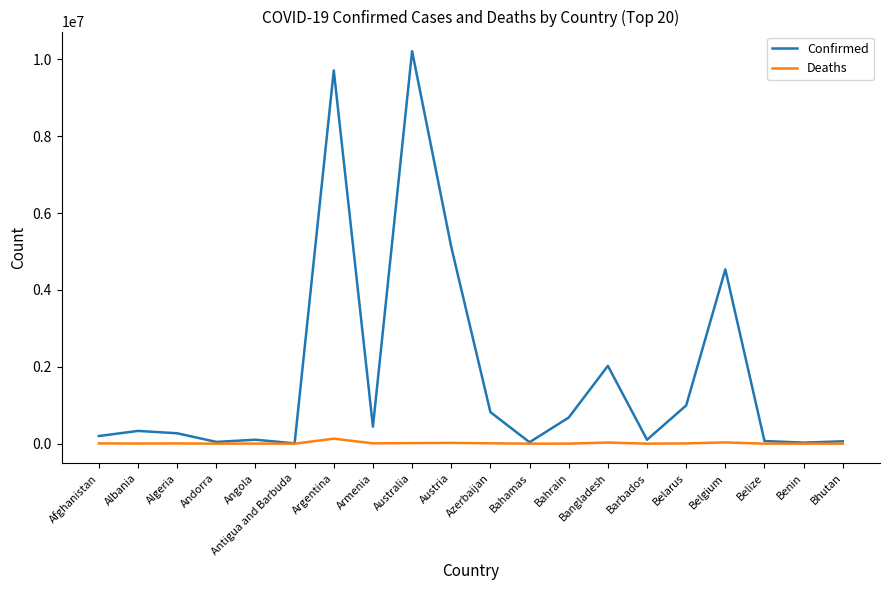

The Confirmed series shows 10209239 at Australia. True or false?

True